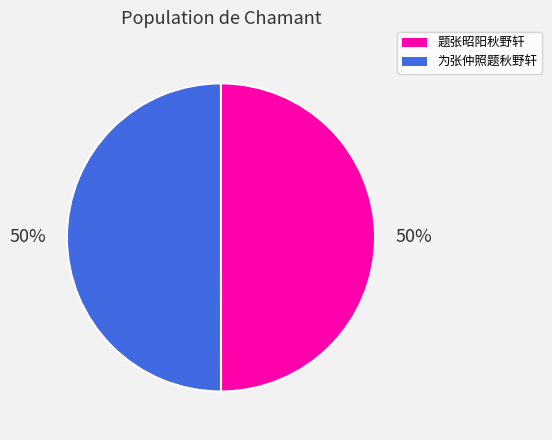

Combined, do 为张仲照题秋野轩 and 题张昭阳秋野轩 account for over 50%?

Yes